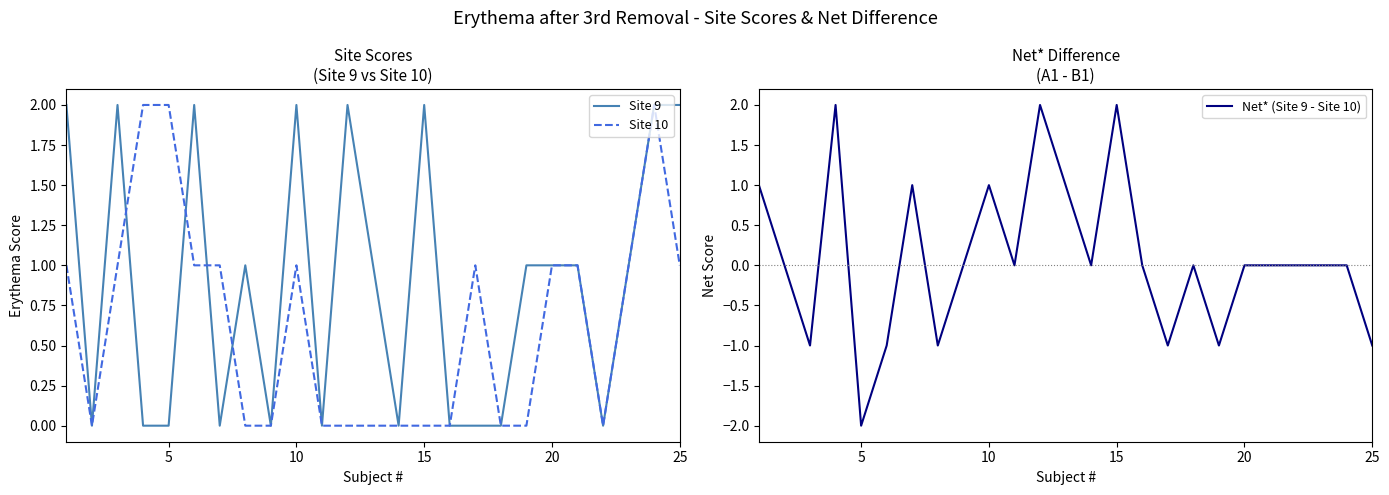

The value of Net* (Site 9 - Site 10) at 25 is -2. True or false?

False